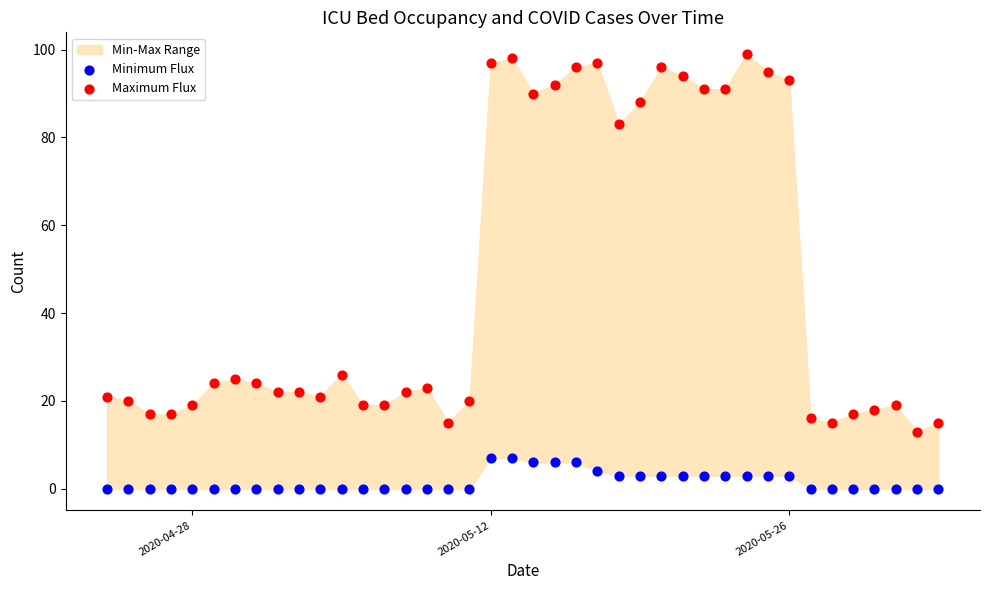

In the Maximum Flux series, what Y value is closest to 56?

83